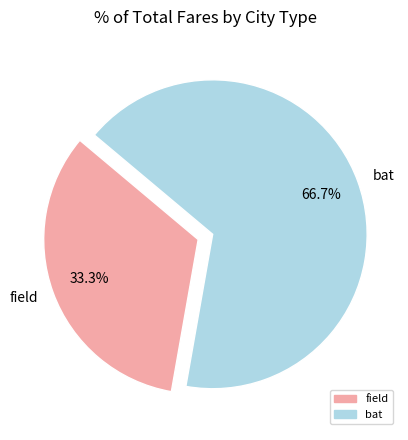

Count the number of slices in the pie.

2